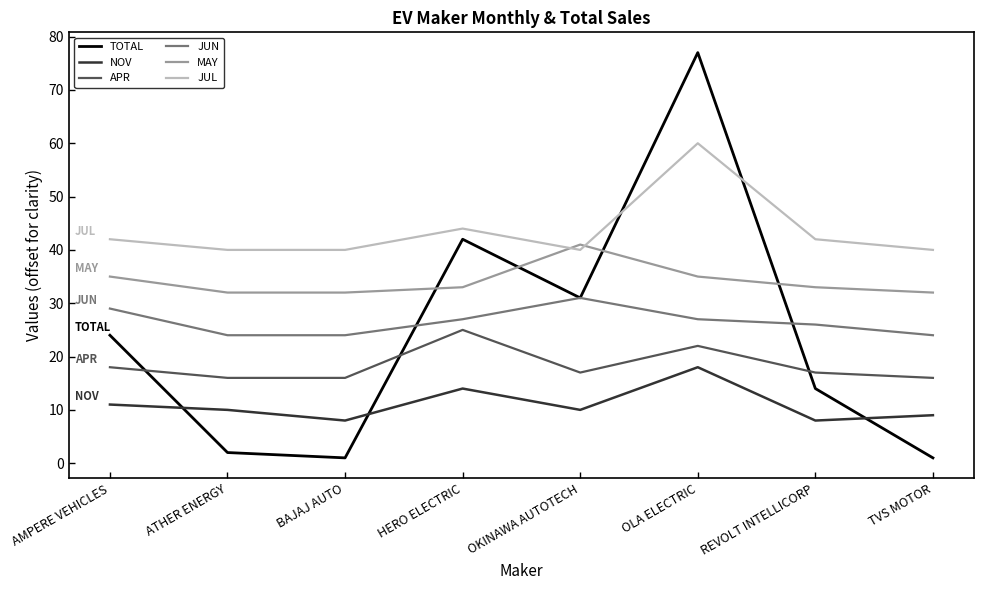

What position from the left is ATHER ENERGY?

2